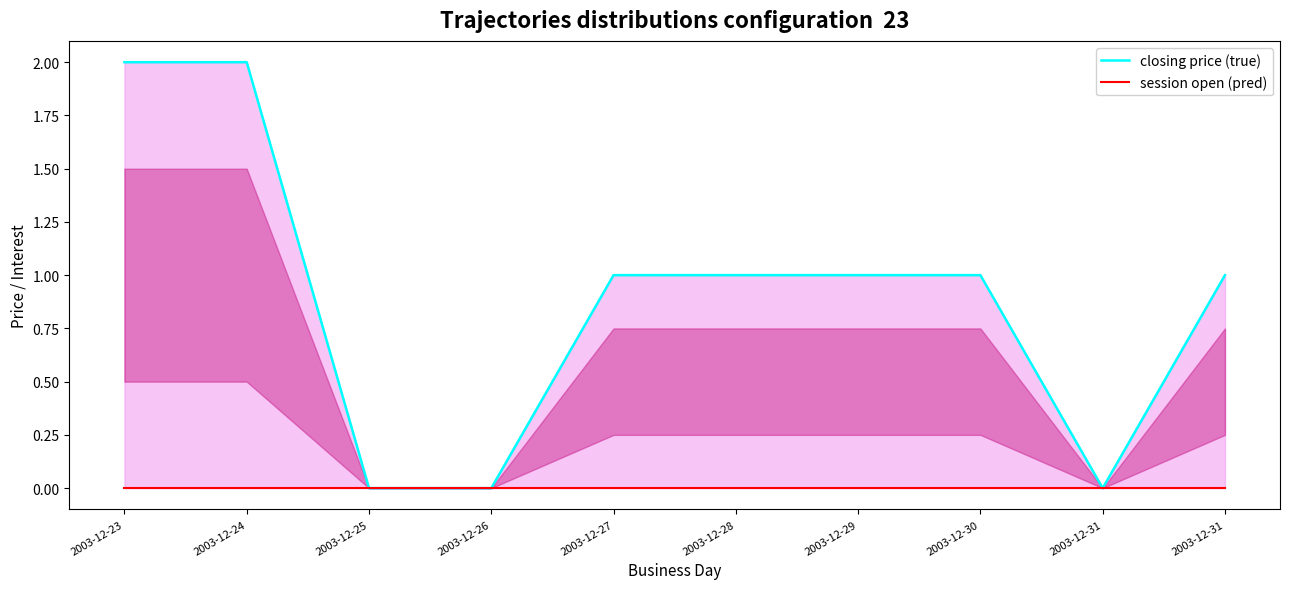

What is the total value across all series at 2003-12-27?

1